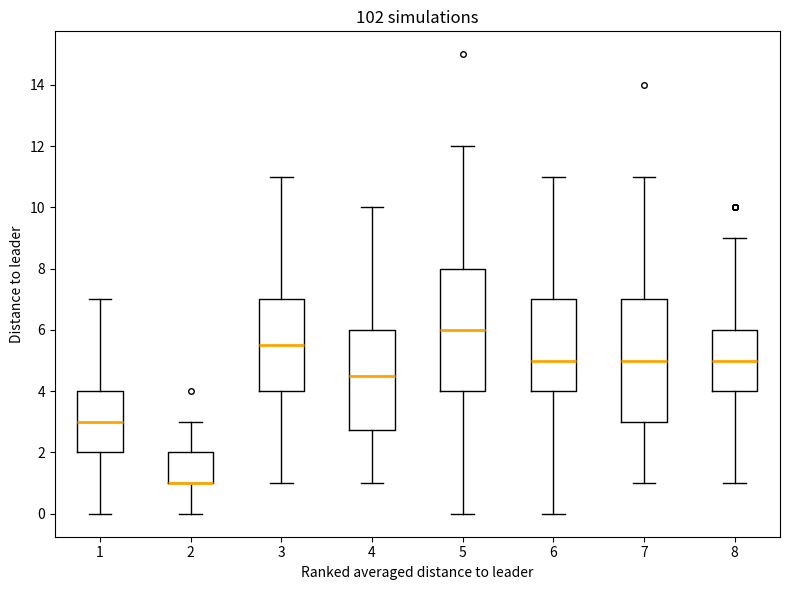

Reading left to right, transcribe this box plot: for each box, give where its median line is, the range the box spans, and where its two whiskers end, as read against the y-axis. The values are not printed on the chart, so give them approximately, as read against the axis.

1: median 3.0, box 2.0 to 4.0, whiskers 0.0 to 7.0
2: median 1.0 (drawn on the box's lower edge), box 1.0 to 2.0, whiskers 0.0 to 3.0
3: median 5.6, box 4.0 to 7.0, whiskers 1.0 to 11.0
4: median 4.6, box 2.8 to 6.0, whiskers 1.0 to 10.0
5: median 6.0, box 4.0 to 8.0, whiskers 0.0 to 12.0
6: median 5.0, box 4.0 to 7.0, whiskers 0.0 to 11.0
7: median 5.0, box 3.0 to 7.0, whiskers 1.0 to 11.0
8: median 5.0, box 4.0 to 6.0, whiskers 1.0 to 9.0